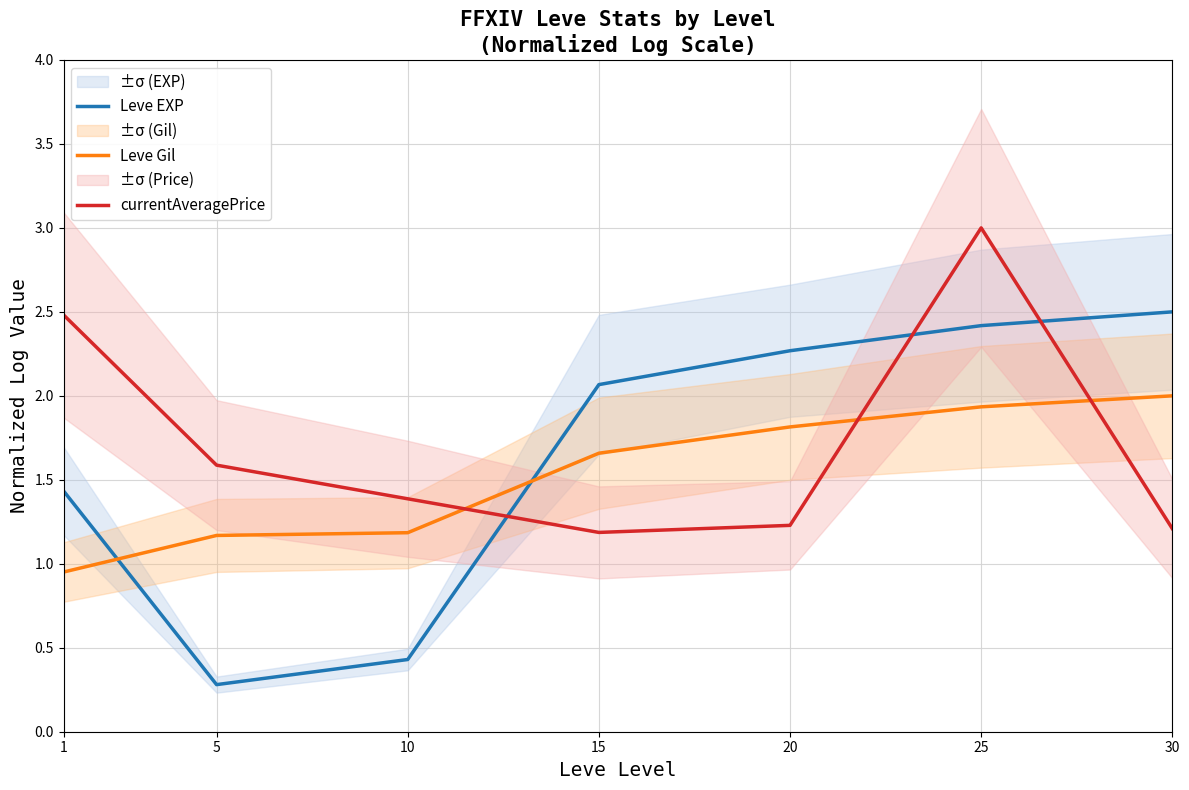

Count the currentAveragePrice values in the range 1 to 2.

5